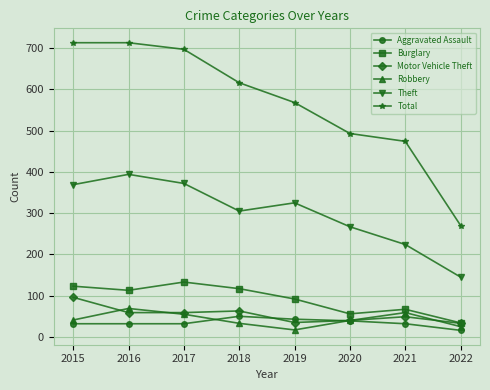

Which category has the highest value in the Motor Vehicle Theft series?

2015